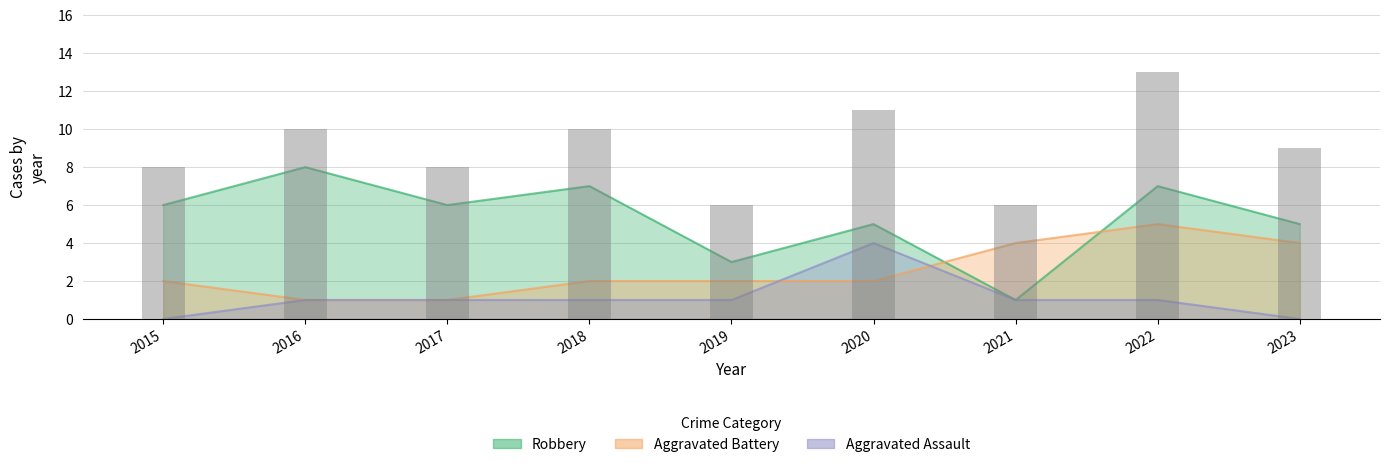

How many data points does each series have?

9